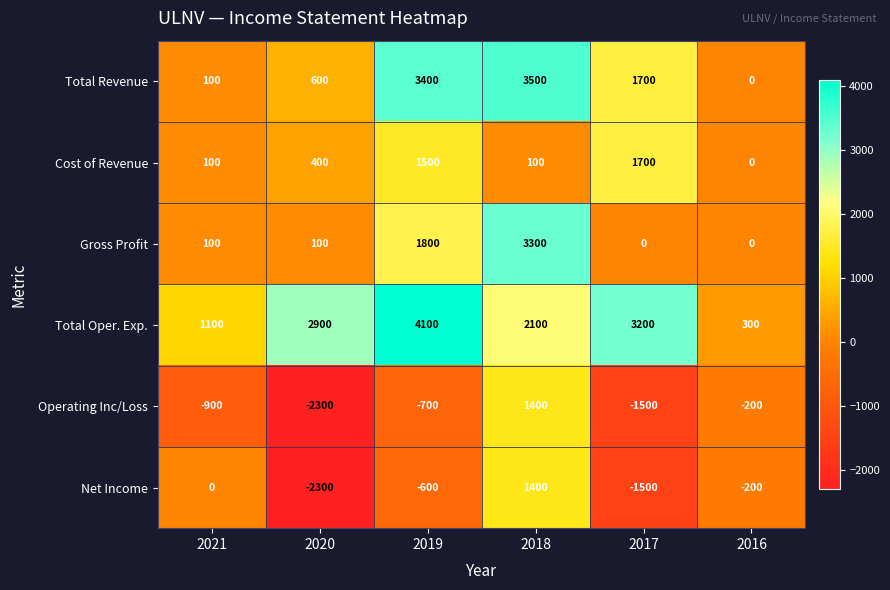

Is it true that Cost of Revenue equals 100 at 2018?

True